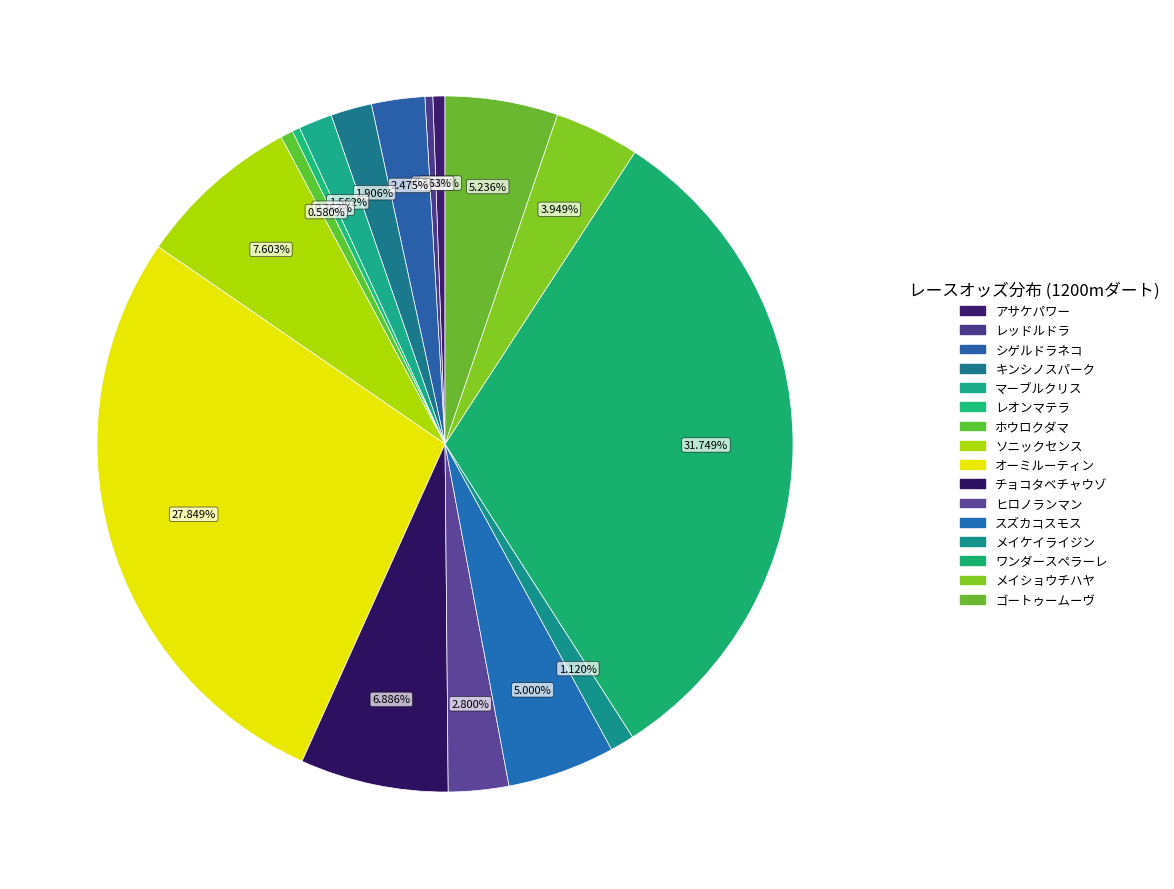

Is it true that ゴートゥームーヴ is 5% of the pie?

True